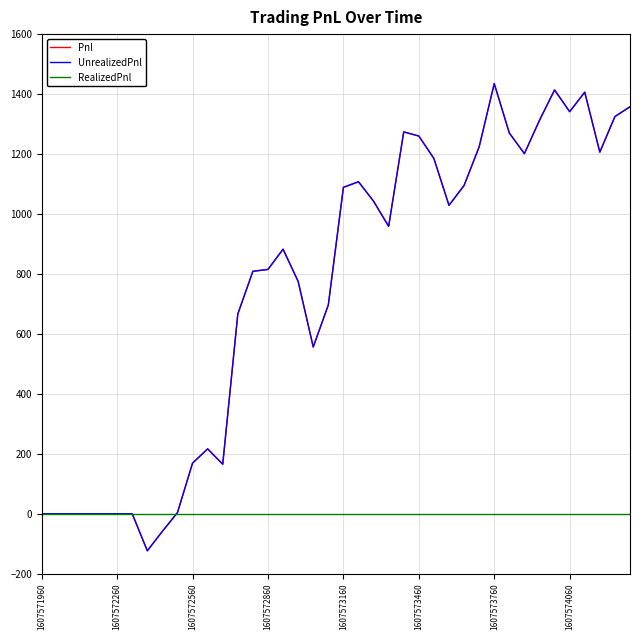

Does the chart have visible grid lines?

Yes